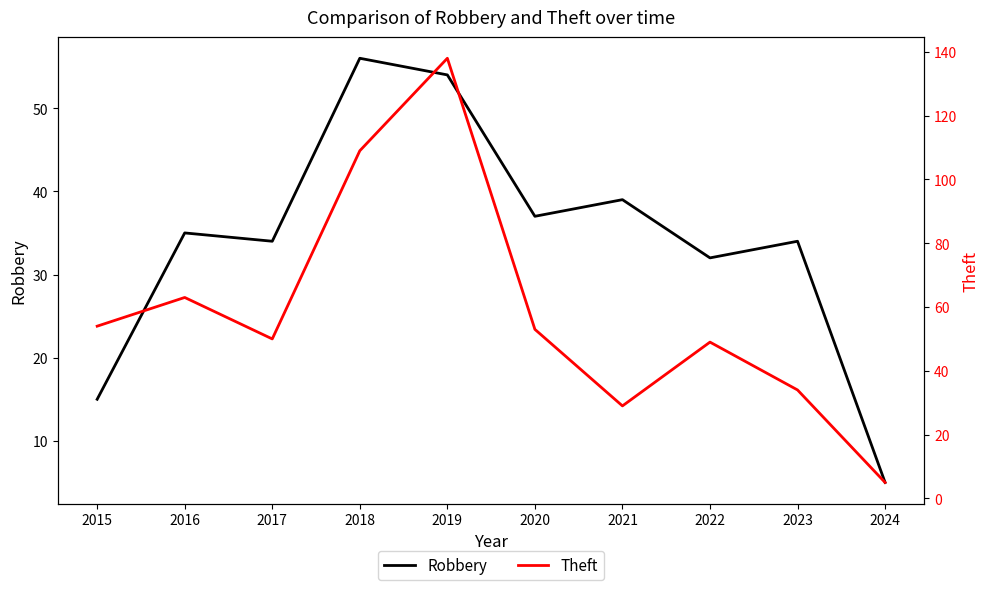

List the series in order of their overall mean, highest first.

Theft, Robbery